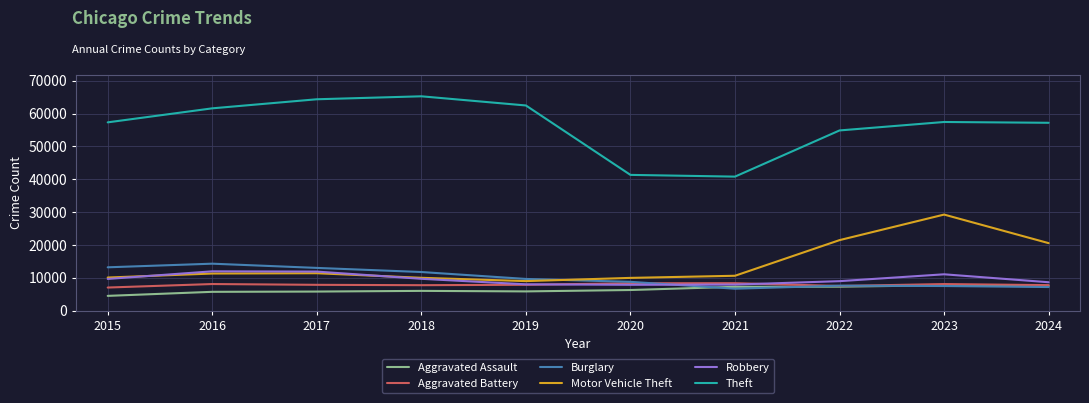

Does the chart have visible grid lines?

Yes